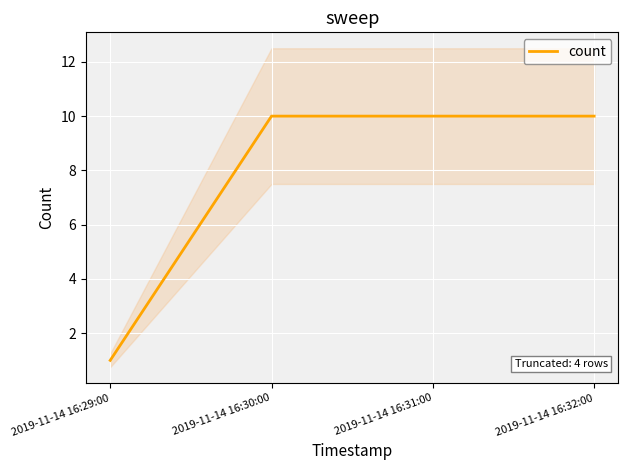

What is the maximum value shown in the chart?

10